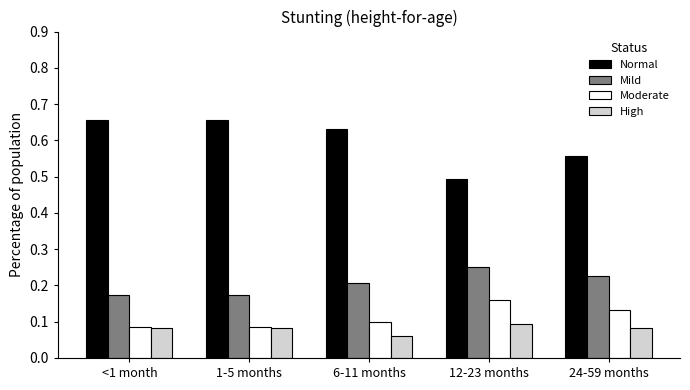

Which series has the largest range (max minus min)?

Normal